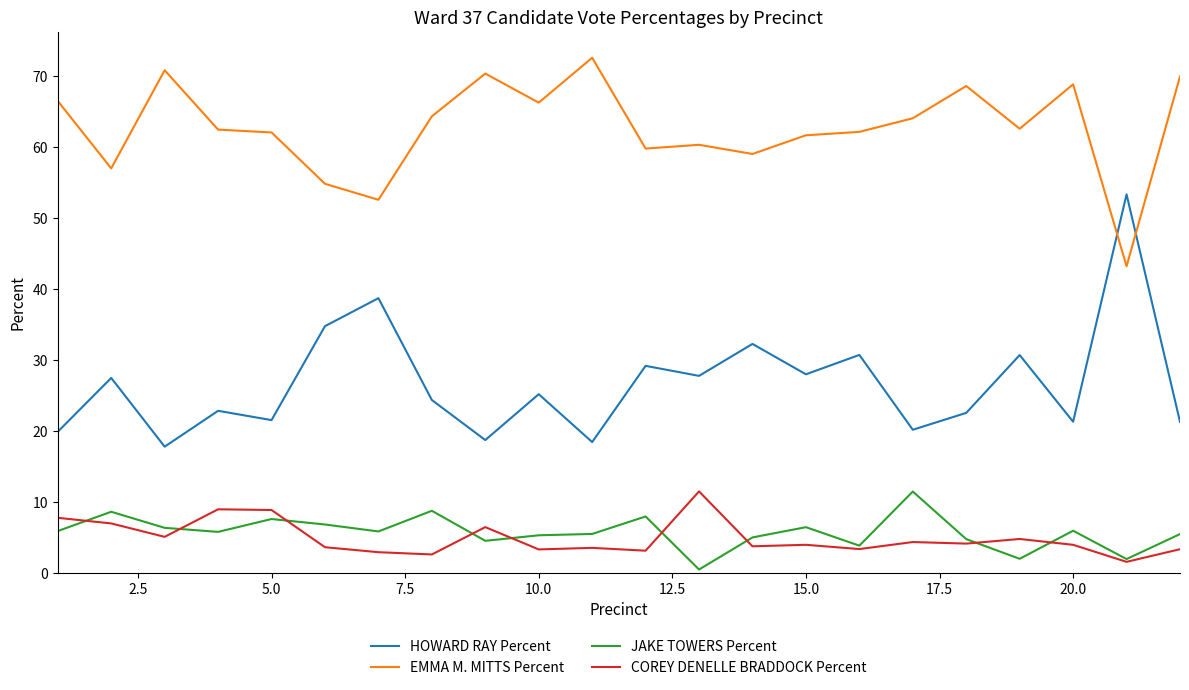

Which series has the largest total across all categories?

EMMA M. MITTS Percent